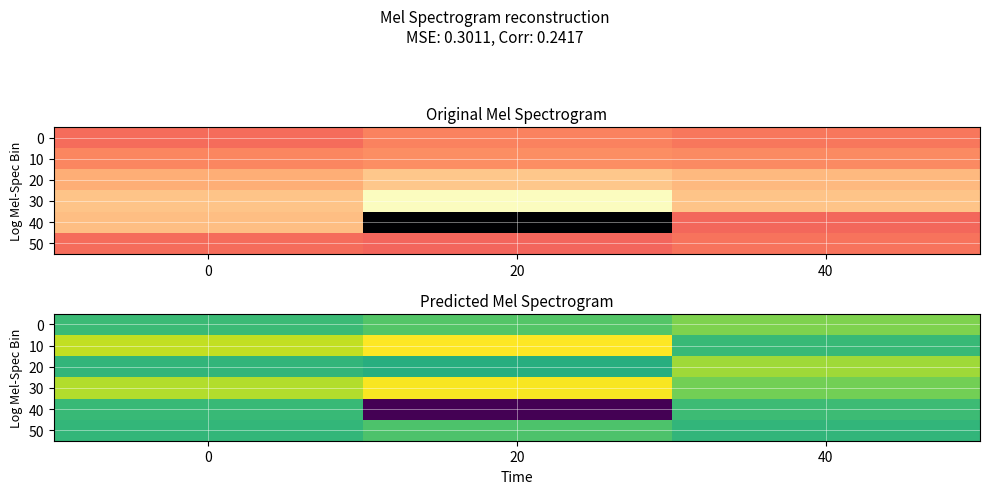

What is the difference between the maximum and minimum values in the 10 series?

300.4